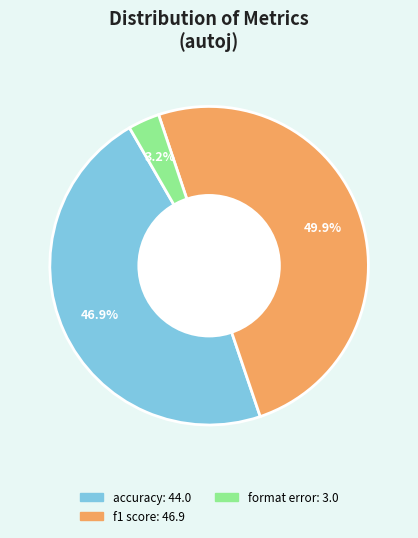

Is format error the majority of the pie?

No